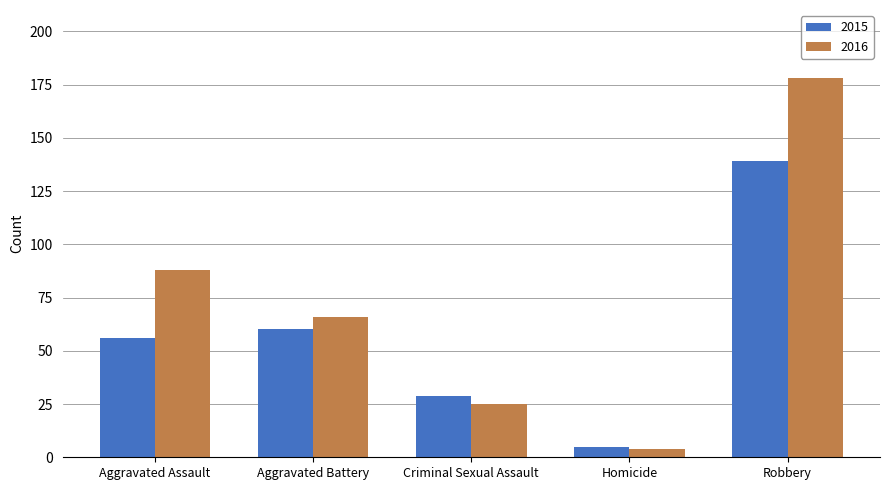

How many bars are there in total?

10